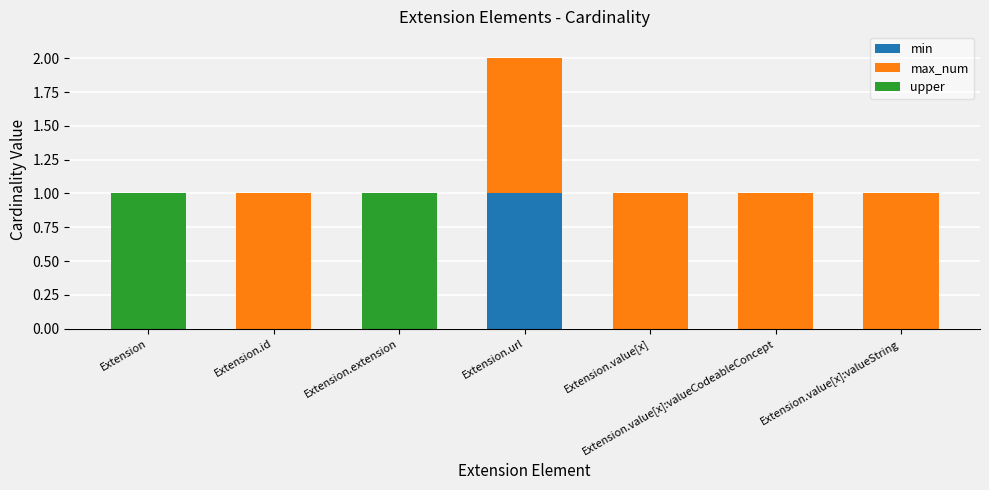

Which category has the highest value in the min series?

Extension.url